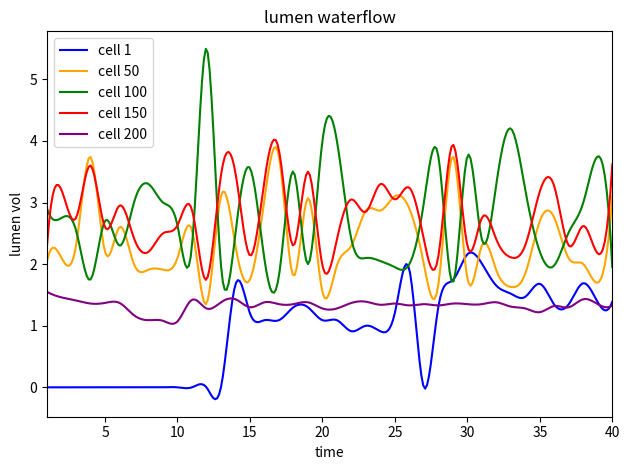

Which series has the largest range (max minus min)?

cell 100